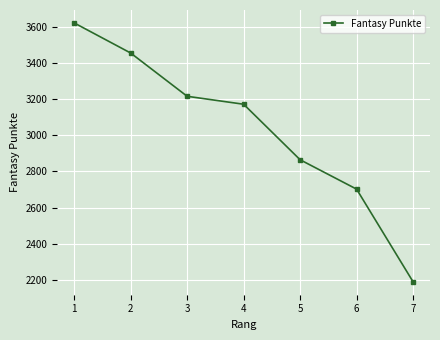

Reading right to left, extract all data points from this chart.

7=2188	6=2702	5=2865	4=3173	3=3217	2=3457	1=3624